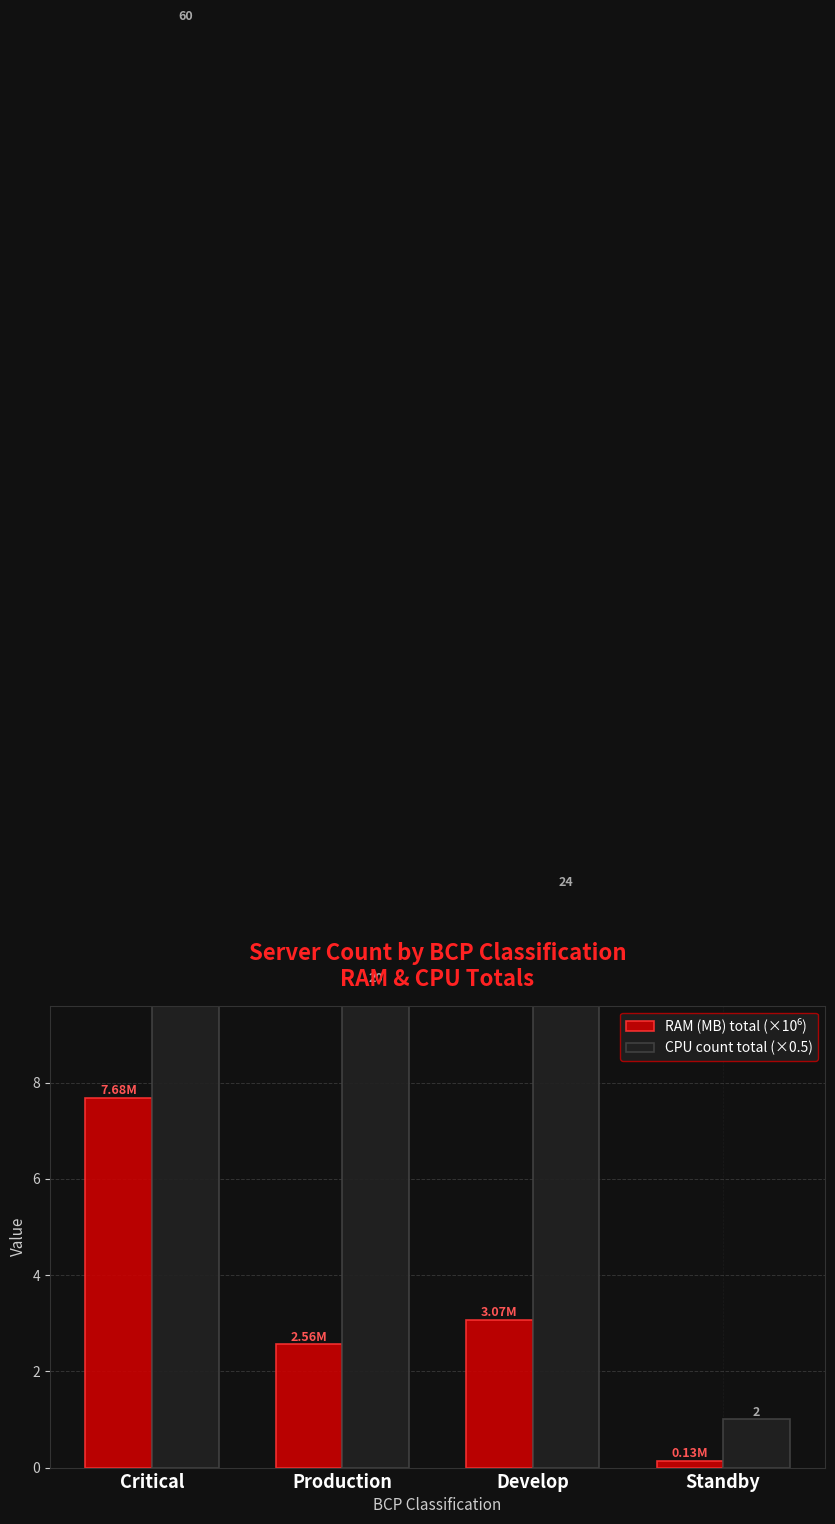

What is the total value across all series at Develop?

15.1